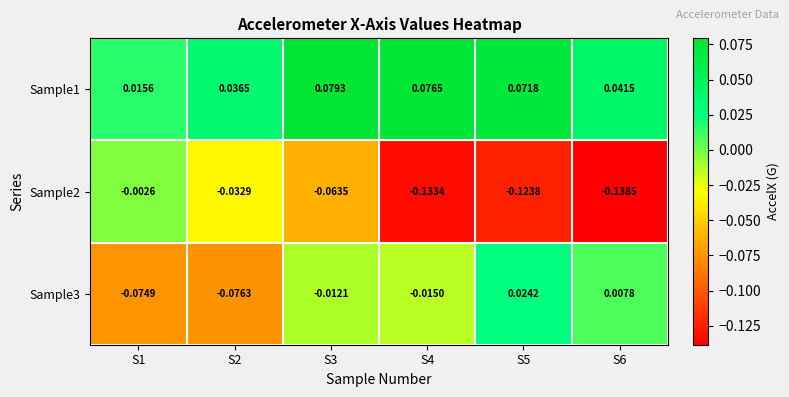

Count the number of data series in this chart.

3